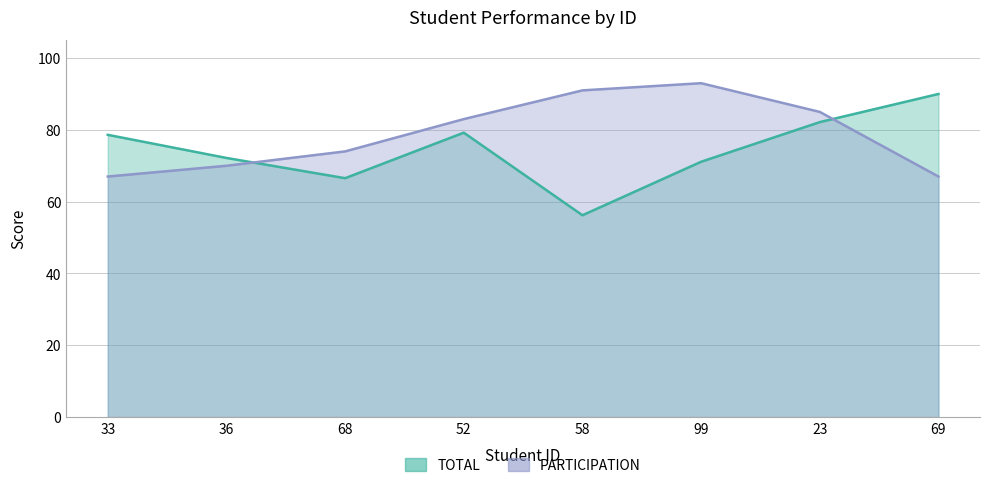

Between which two adjacent categories do TOTAL and PARTICIPATION first intersect?

36 and 68